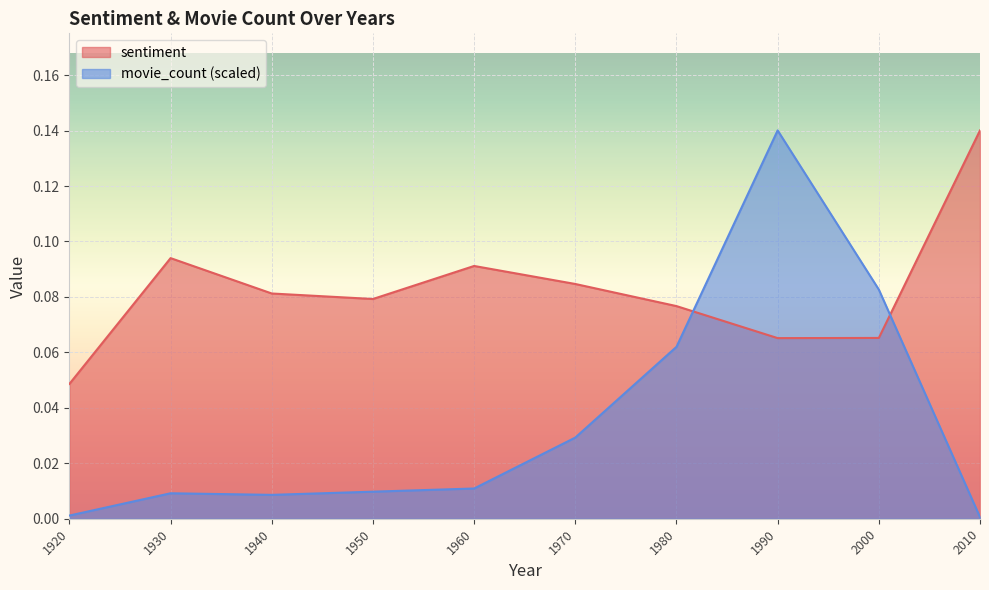

How many series are shown in this chart?

2